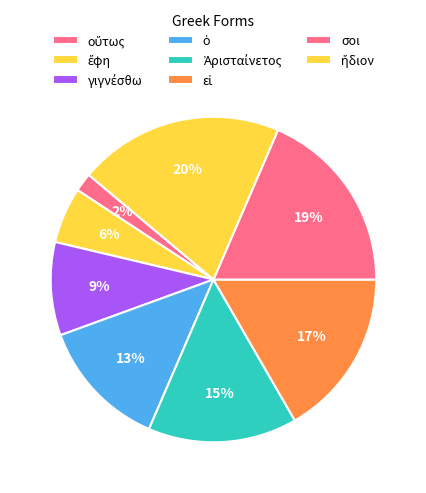

Count the number of slices in the pie.

8